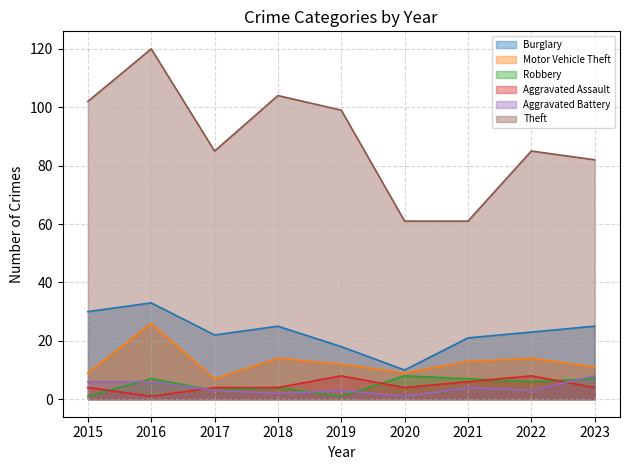

Reading left to right, what are all the values shown in this chart?

Burglary: 2015=30	2016=33	2017=22	2018=25	2019=18	2020=10	2021=21	2022=23	2023=25
Motor Vehicle Theft: 2015=9	2016=26	2017=7	2018=14	2019=12	2020=9	2021=13	2022=14	2023=11
Robbery: 2015=1	2016=7	2017=3	2018=4	2019=1	2020=8	2021=7	2022=6	2023=7
Aggravated Assault: 2015=4	2016=1	2017=4	2018=4	2019=8	2020=4	2021=6	2022=8	2023=4
Aggravated Battery: 2015=6	2016=6	2017=3	2018=2	2019=3	2020=1	2021=4	2022=3	2023=8
Theft: 2015=102	2016=120	2017=85	2018=104	2019=99	2020=61	2021=61	2022=85	2023=82